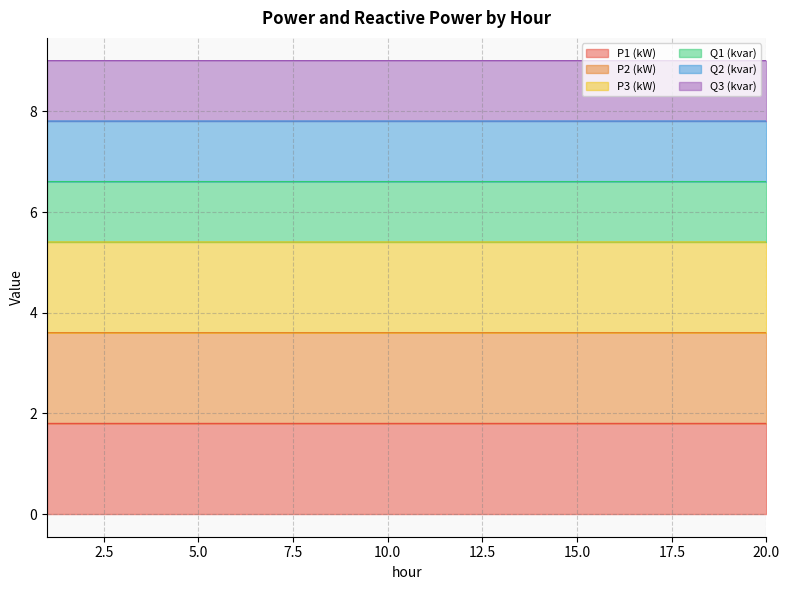

What is the maximum value for P1 (kW)?

1.8